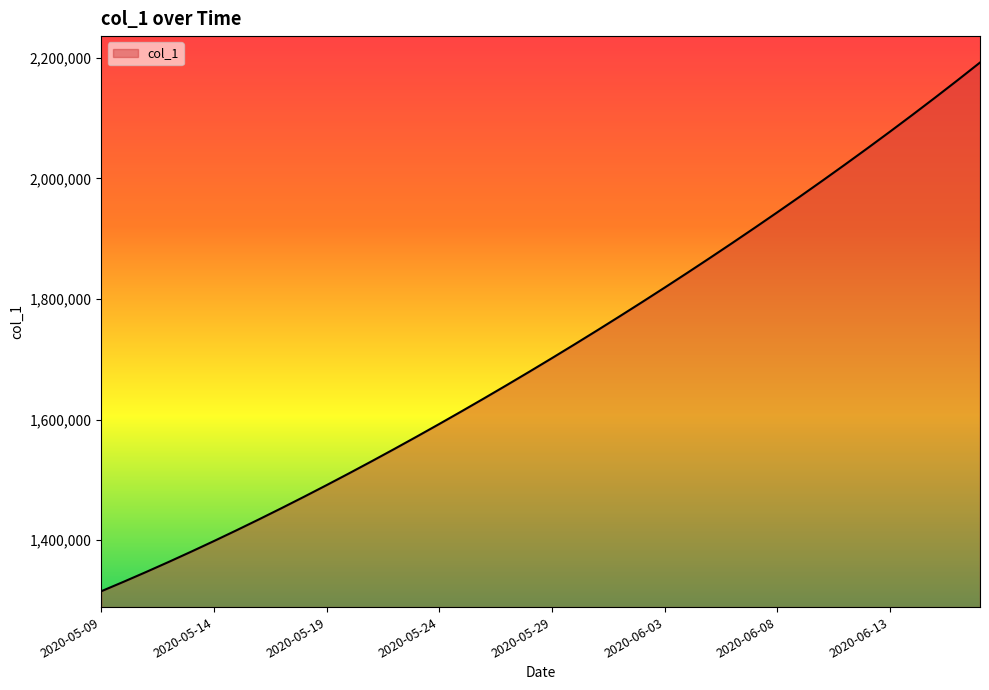

What is the difference between the maximum and minimum values?

877282.2